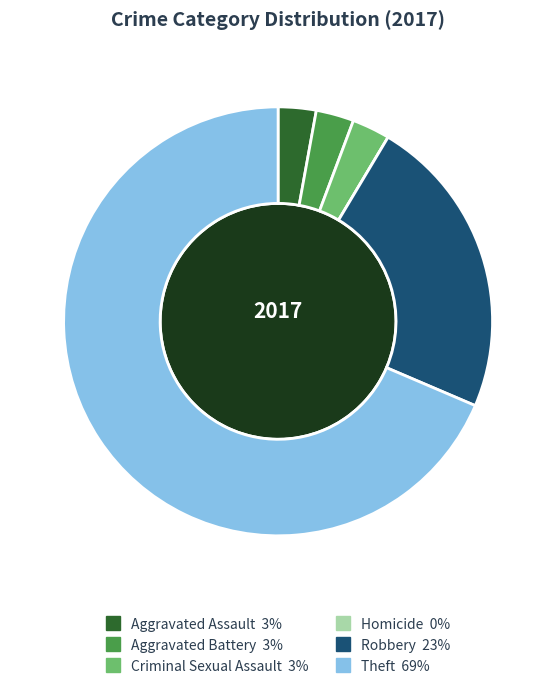

Do Criminal Sexual Assault and Aggravated Assault together represent more than half of the pie?

No